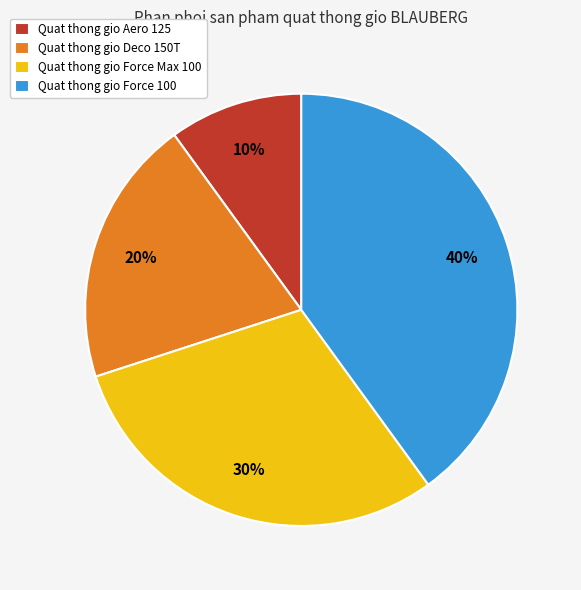

Which slice is the smallest?

Quat thong gio Aero 125